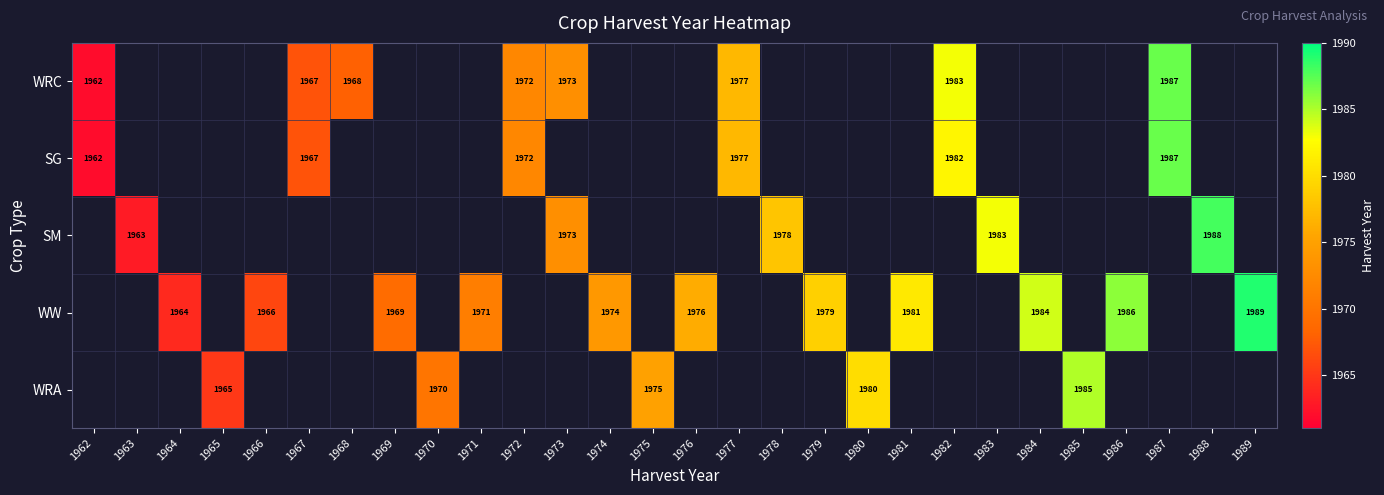

The WRC series shows 3463 at 1977. True or false?

False